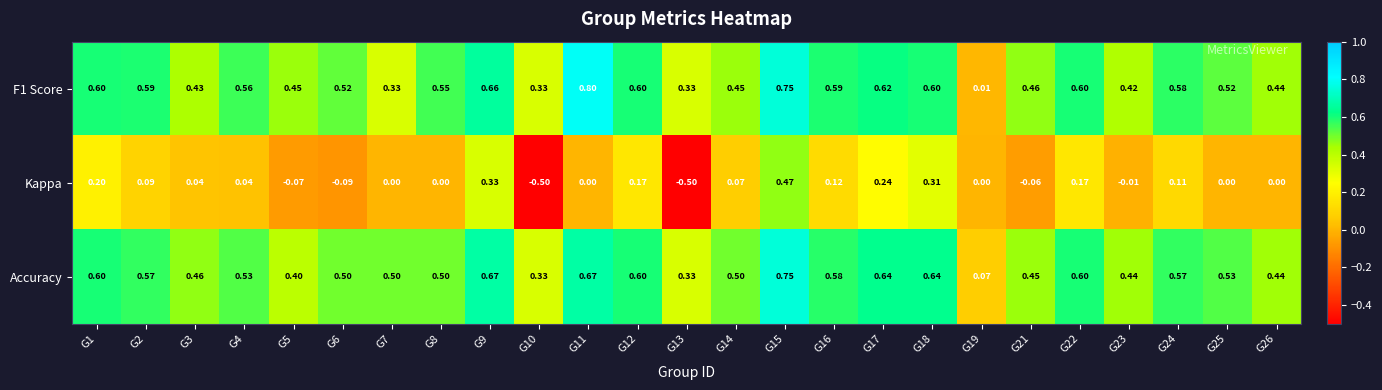

Which series has the largest total across all categories?

Accuracy